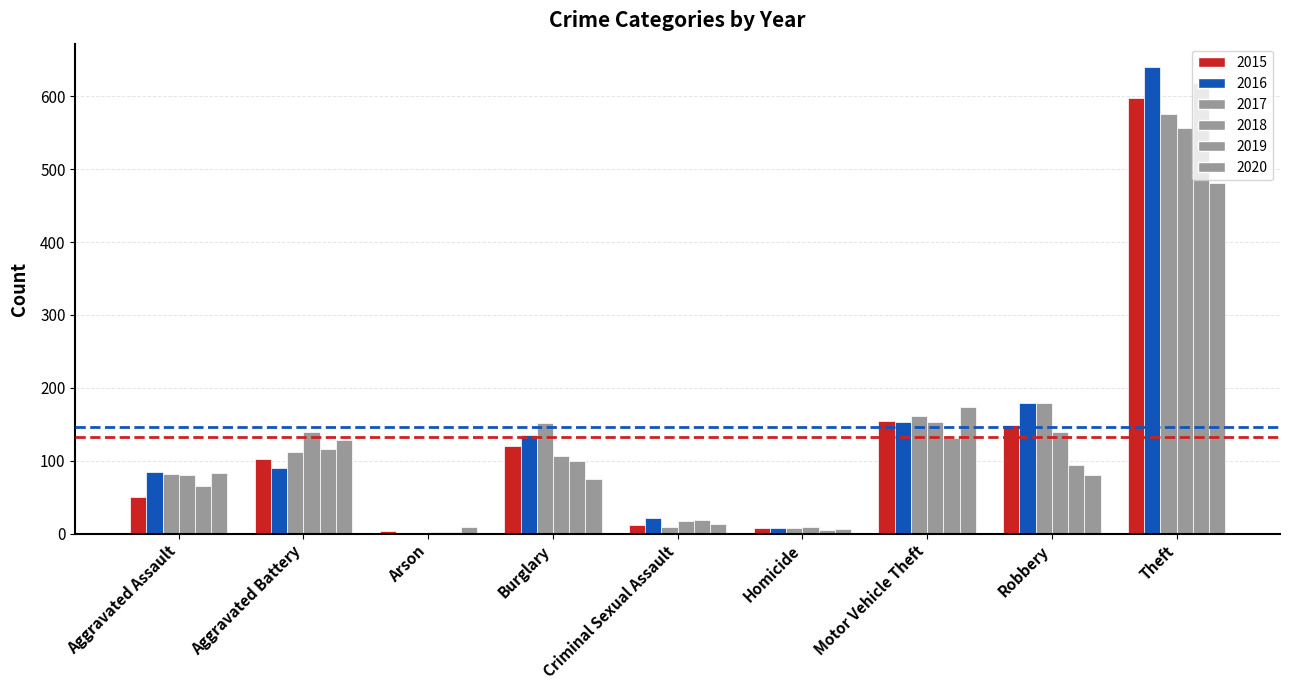

How many series are shown in this chart?

6